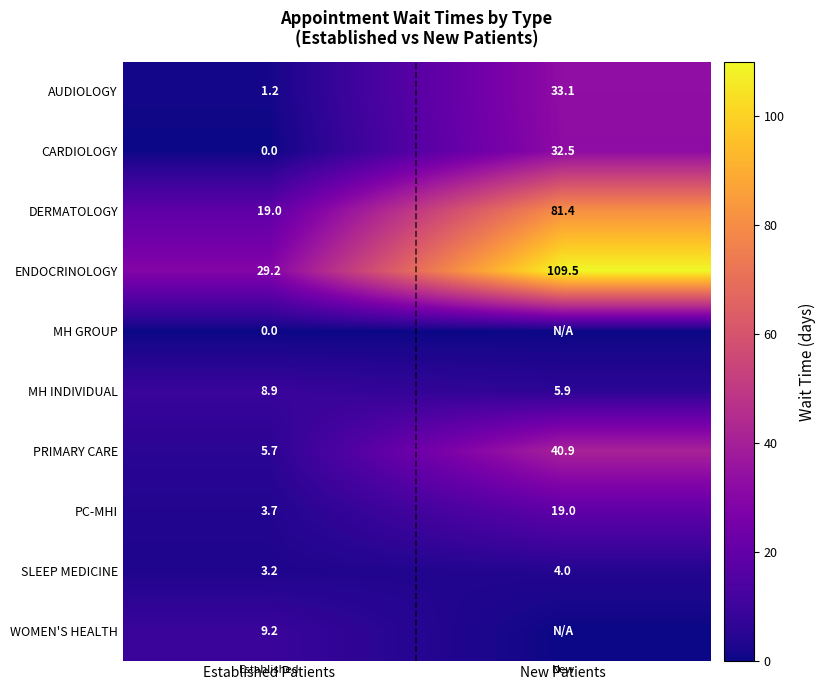

What is the sum of all DERMATOLOGY values?

100.4